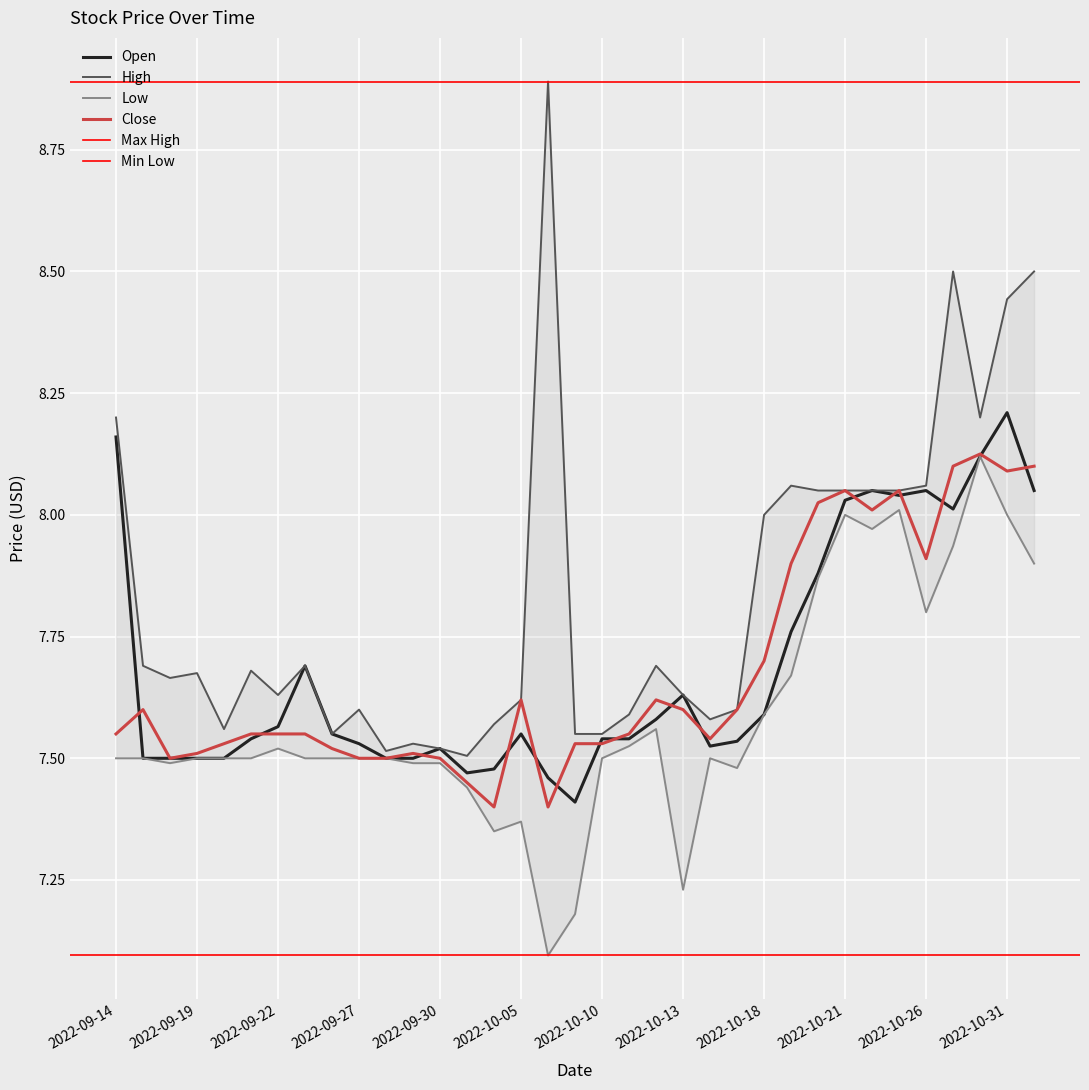

What is the label of the 22nd point from the left?

2022-10-13